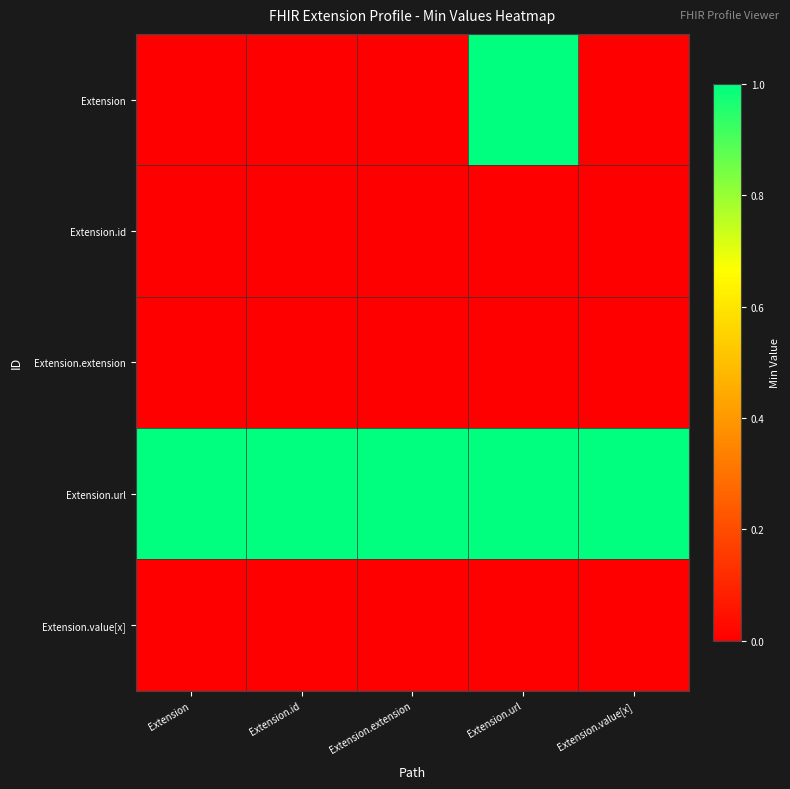

What is the spread (max minus min) of values at Extension?

1